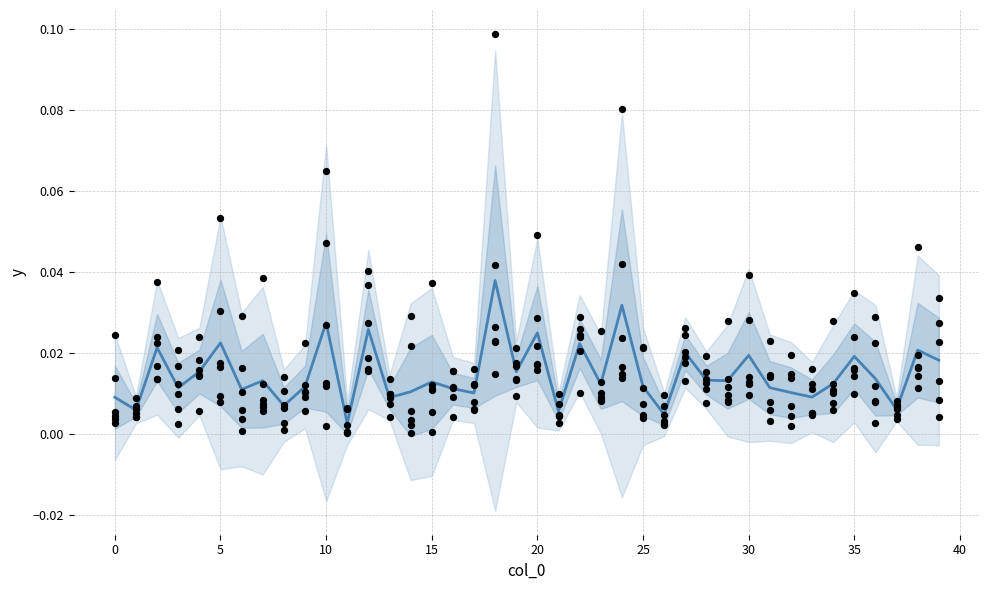

At how many categories does at least one series exceed 0?

40